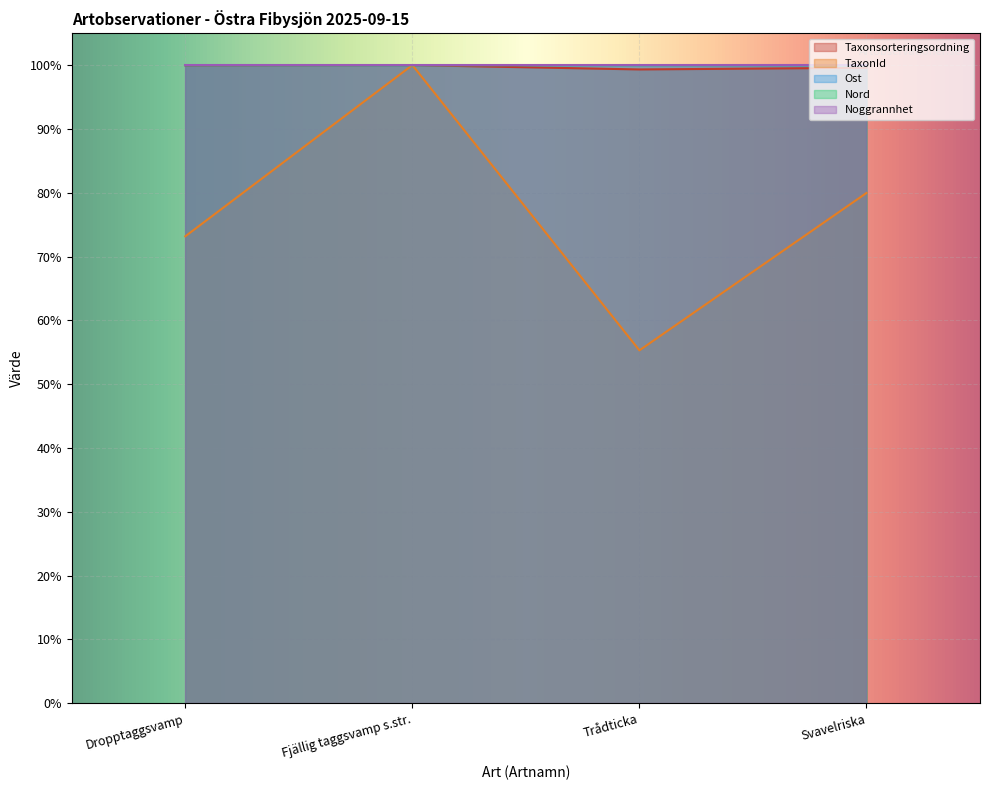

What is the sum of the Ost values at Fjällig taggsvamp s.str. and Dropptaggsvamp?

200.0